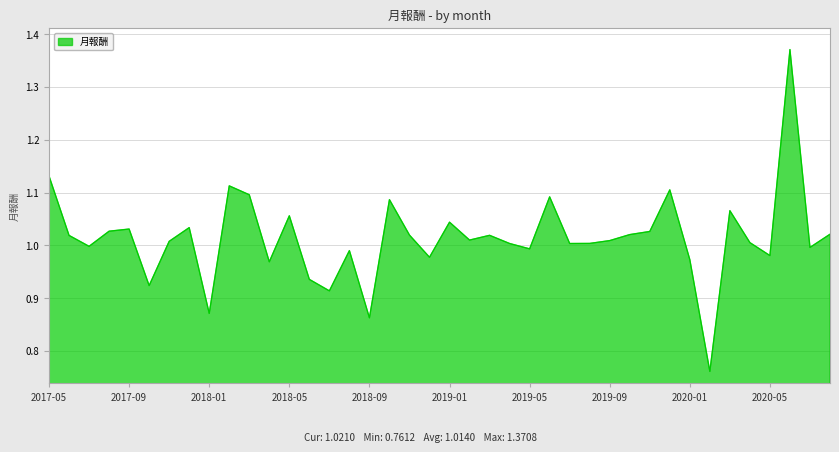

What is the difference between the maximum and minimum values?

0.6